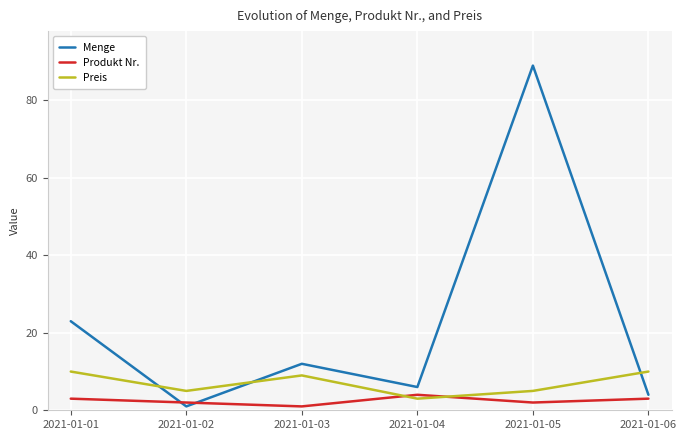

How many series are shown in this chart?

3